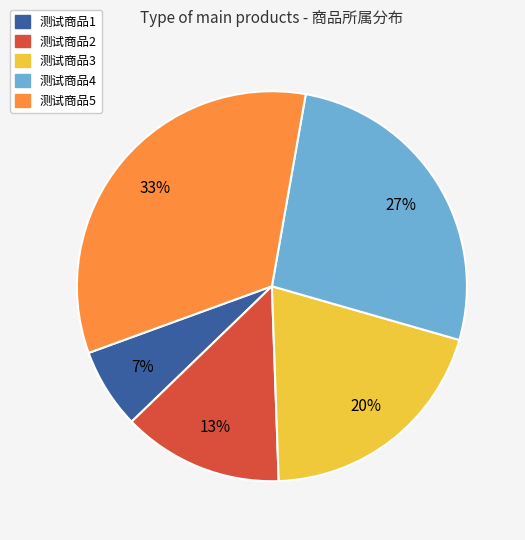

Rank the categories by value from highest to lowest.

测试商品5, 测试商品4, 测试商品3, 测试商品2, 测试商品1